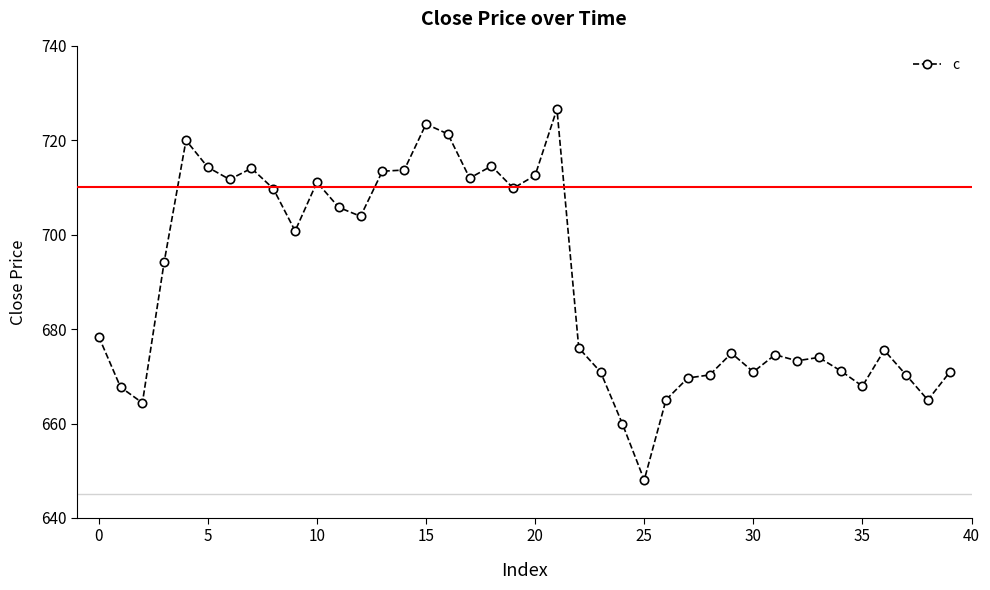

What is the value of the 5th point from the left?

720.0